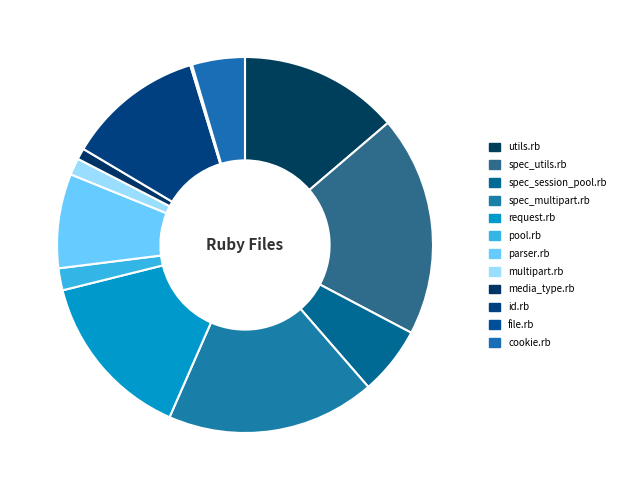

To the nearest percent, what is the difference between the largest and smallest slice percentages?

19%